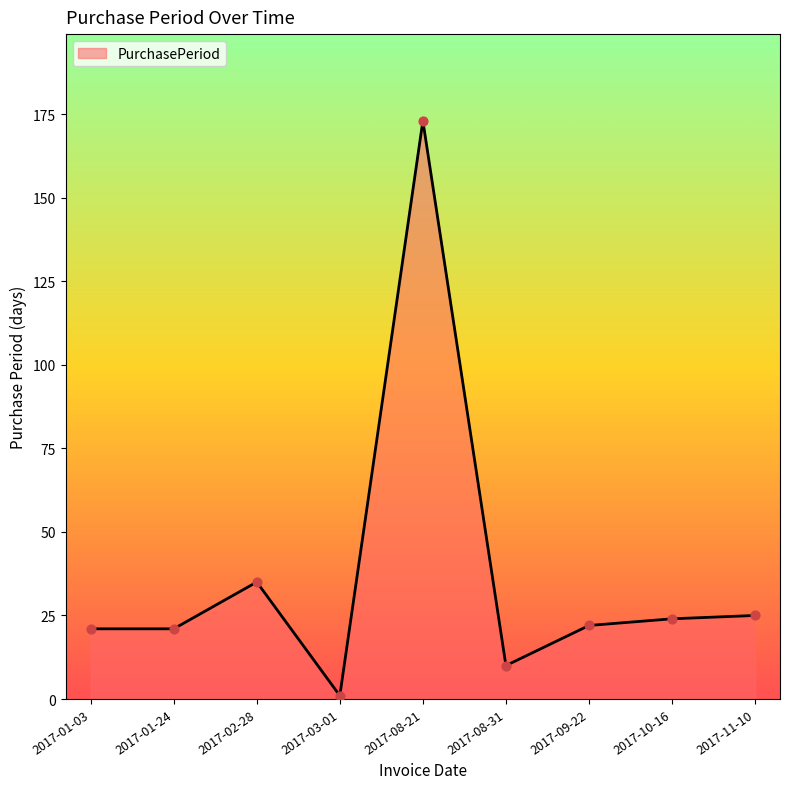

Approximately how many times larger is the value at 2017-02-28 compared to 2017-08-31?

3.5